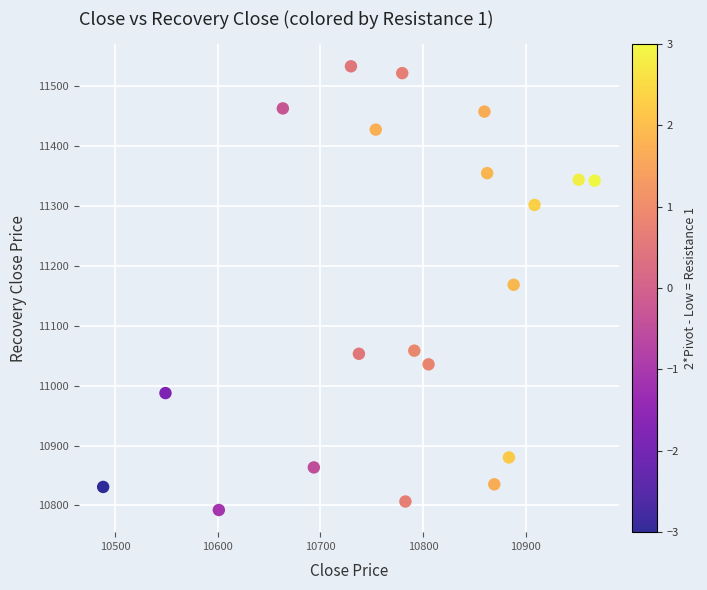

What is the range of X values (max minus min)?

478.8